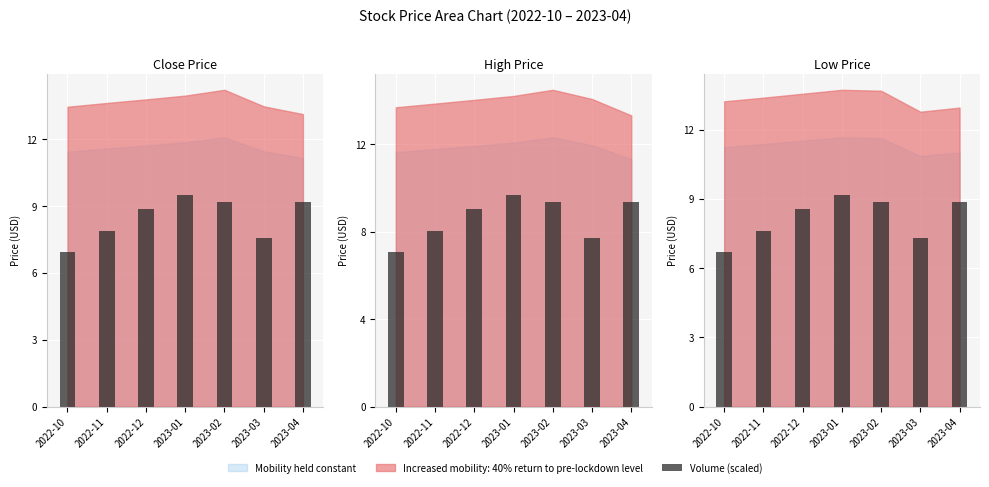

Does the chart contain stacked bars?

No